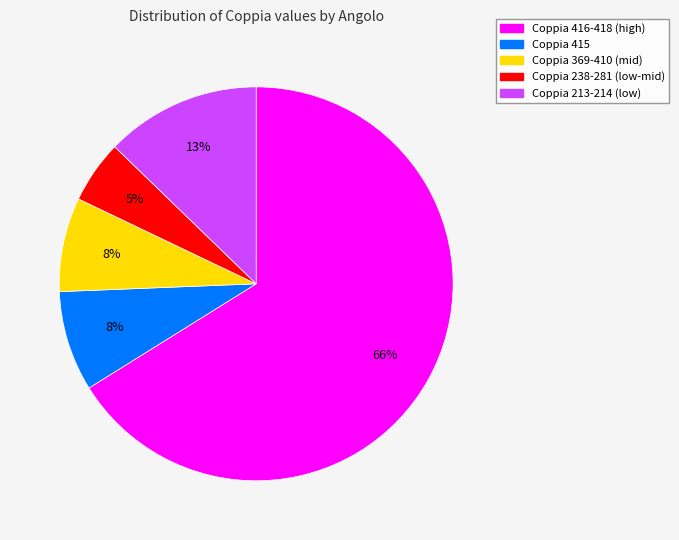

What is the majority slice?

Coppia 416-418 (high)